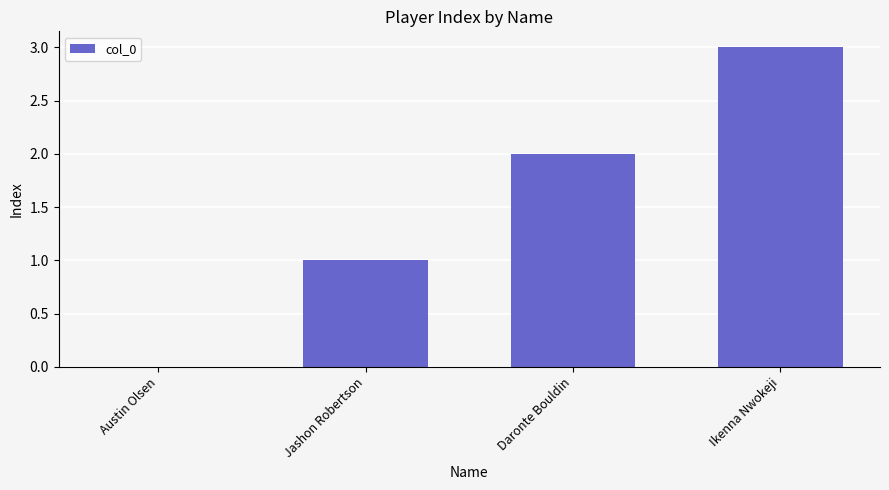

What is the sum of the values at Jashon Robertson and Ikenna Nwokeji?

4